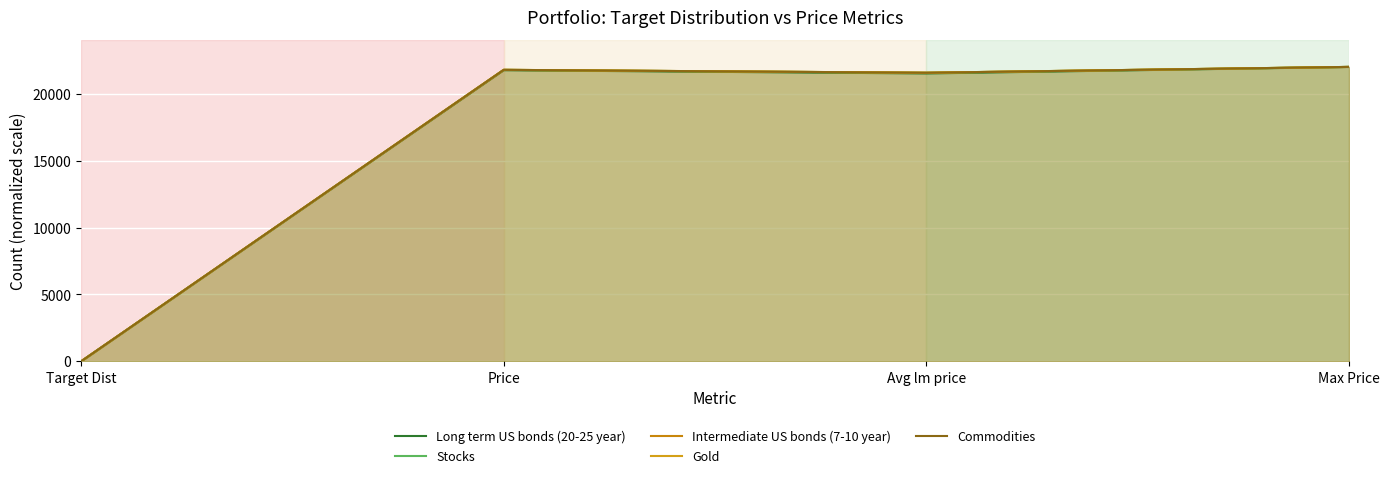

Between Price and Max Price, which series saw the biggest shift?

Long term US bonds (20-25 year)